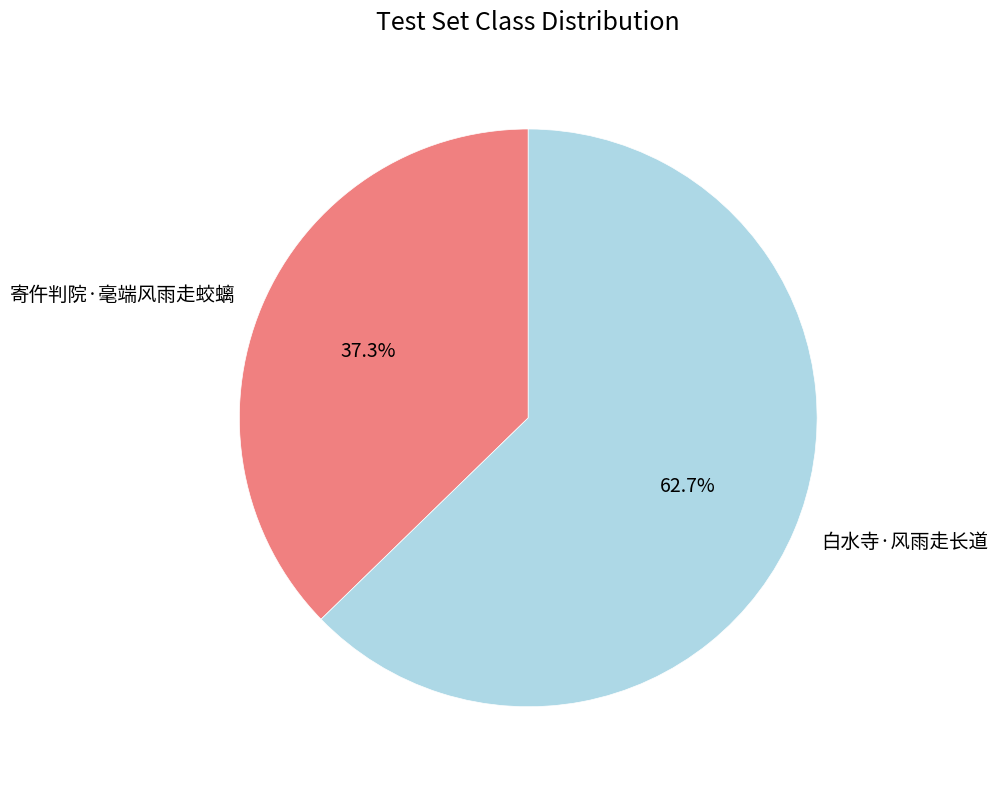

How many segments does this pie chart have?

2